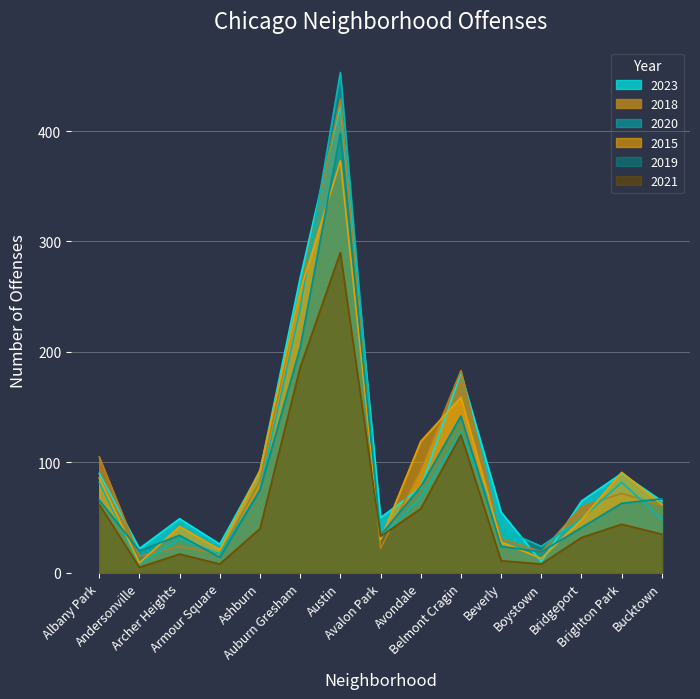

At which label is 2018 closest to 222?

Auburn Gresham